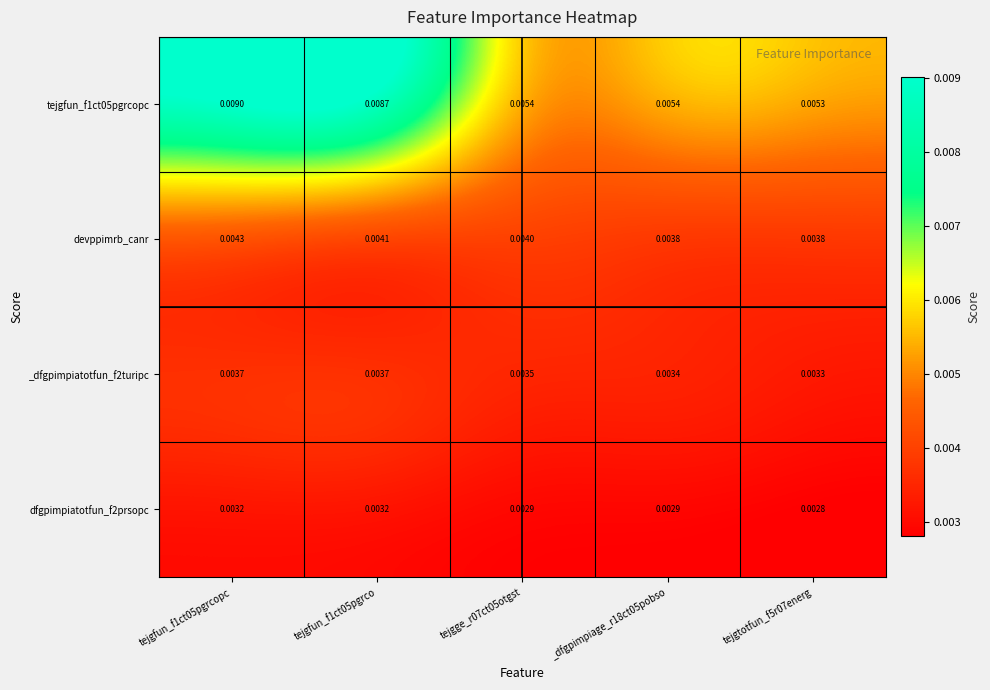

Count the number of data series in this chart.

4